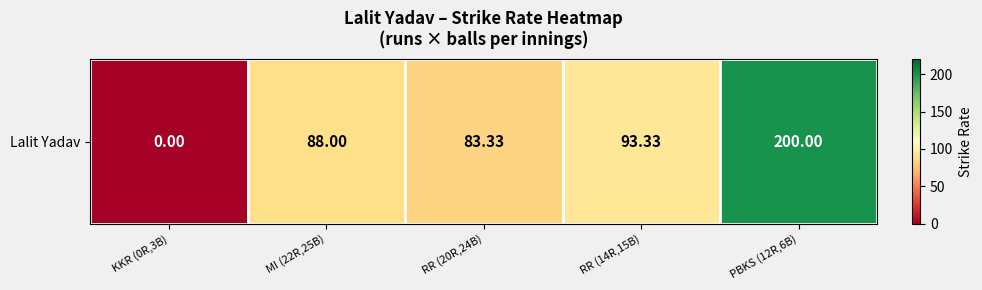

The value at KKR (0R,3B) is 0.0. True or false?

True